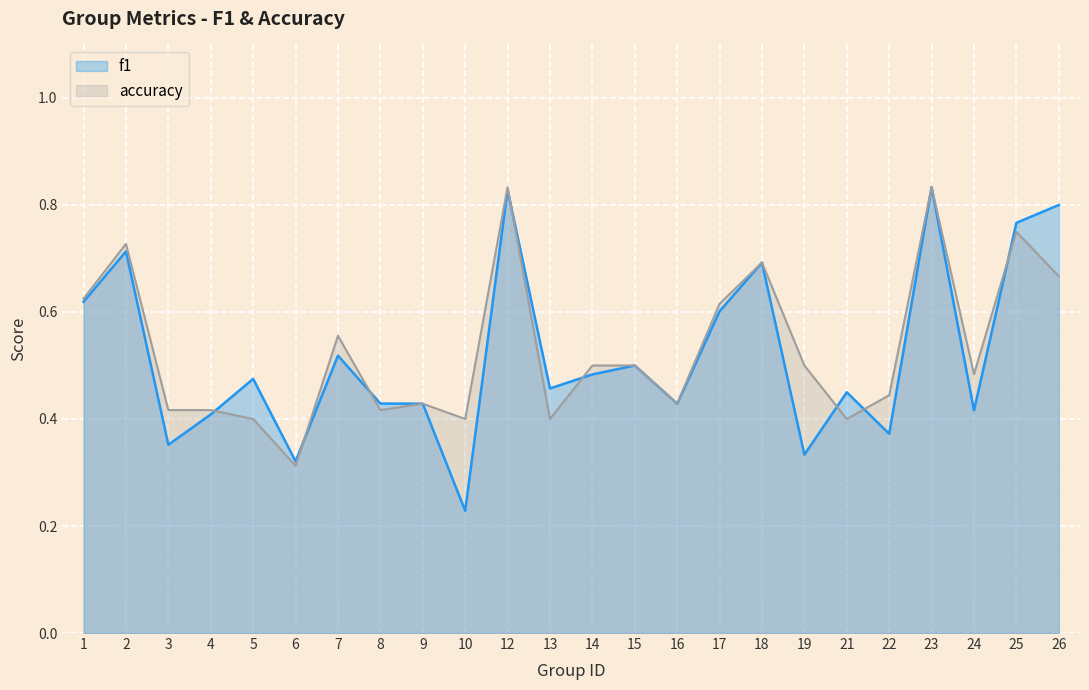

Reading left to right, transcribe all the data shown in this chart.

f1: 1=0.6	2=0.7	3=0.4	4=0.4	5=0.5	6=0.3	7=0.5	8=0.4	9=0.4	10=0.2	12=0.8	13=0.5	14=0.5	15=0.5	16=0.4	17=0.6	18=0.7	19=0.3	21=0.5	22=0.4	23=0.8	24=0.4	25=0.8	26=0.8
accuracy: 1=0.6	2=0.7	3=0.4	4=0.4	5=0.4	6=0.3	7=0.6	8=0.4	9=0.4	10=0.4	12=0.8	13=0.4	14=0.5	15=0.5	16=0.4	17=0.6	18=0.7	19=0.5	21=0.4	22=0.4	23=0.8	24=0.5	25=0.8	26=0.7